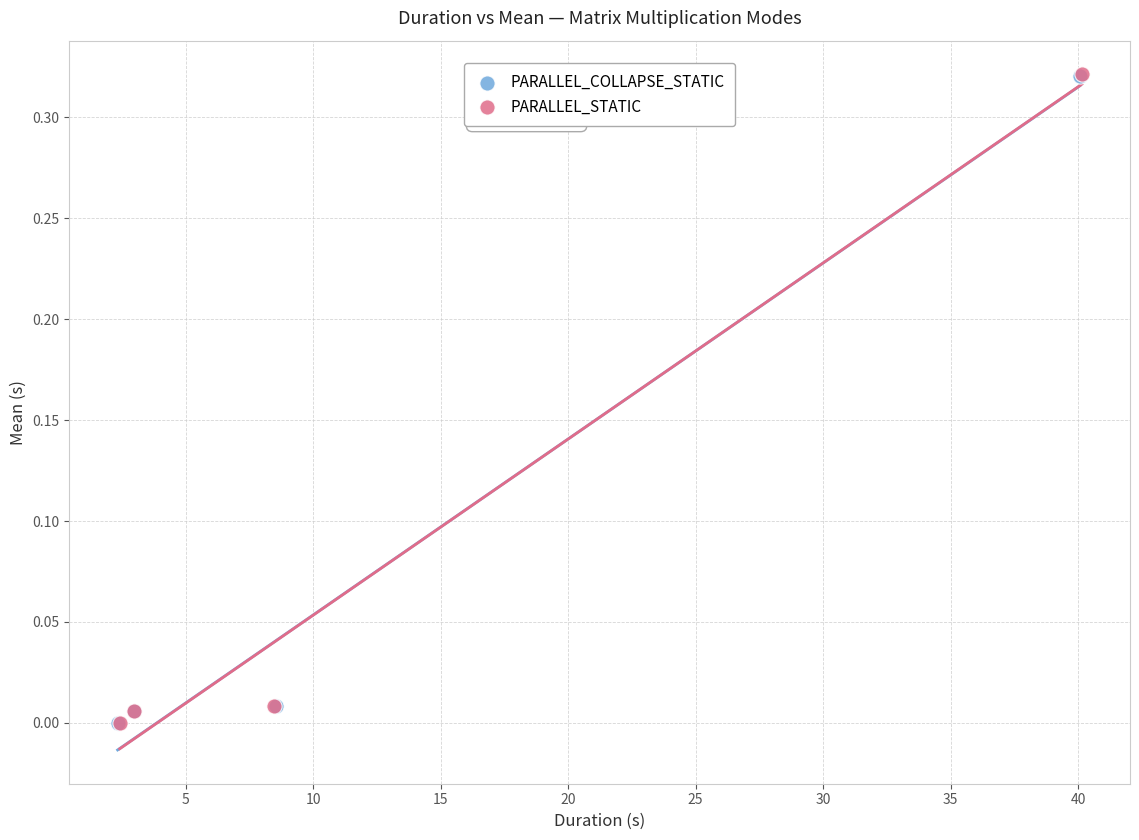

Which series has the largest Y range (max minus min)?

PARALLEL_STATIC